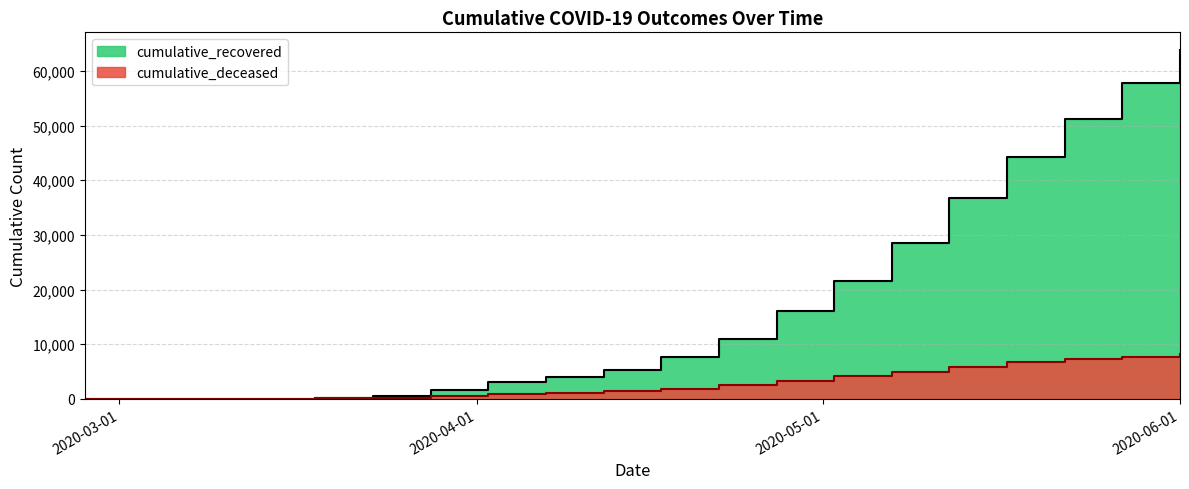

Which series has the widest spread of values?

cumulative_recovered